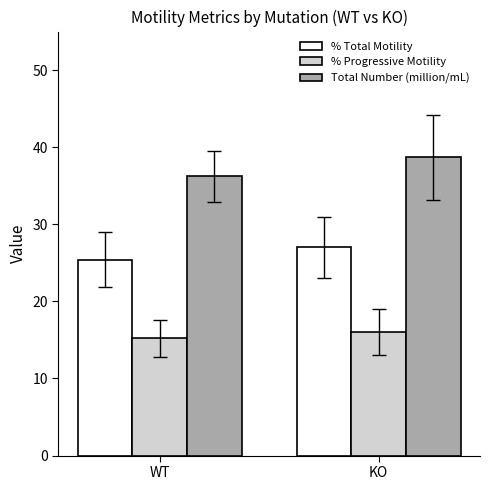

Between WT and KO, which series saw the biggest shift?

Total Number (million/mL)